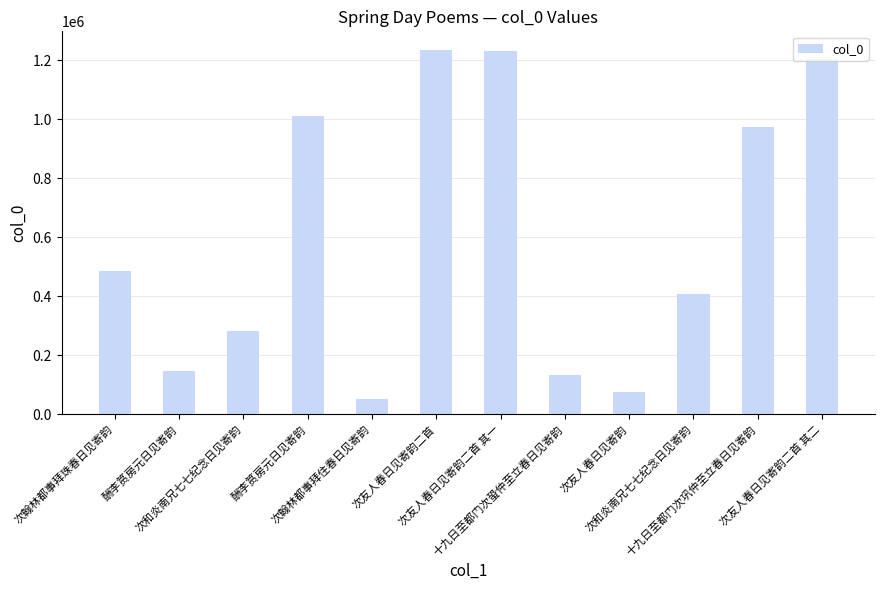

How many bars are there in total?

12